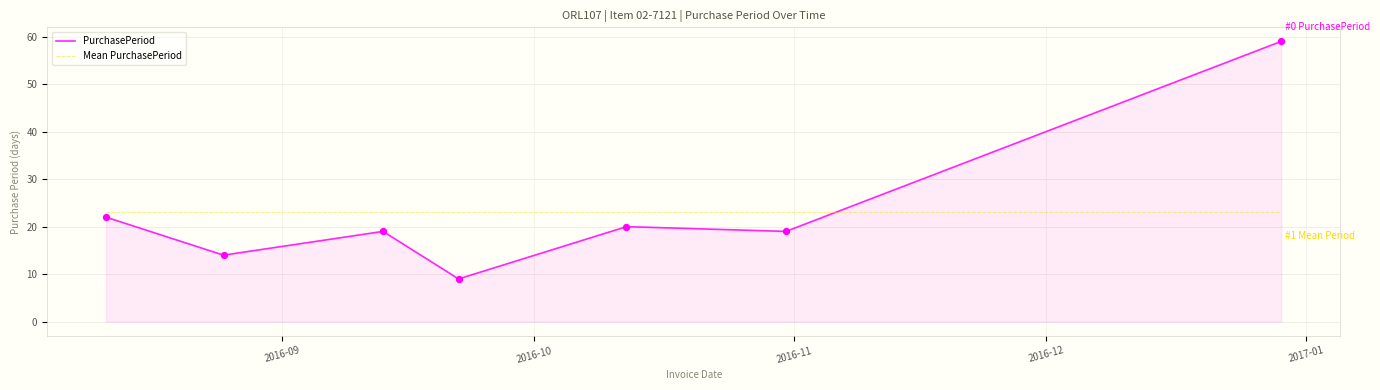

At how many categories does at least one series exceed 29?

1